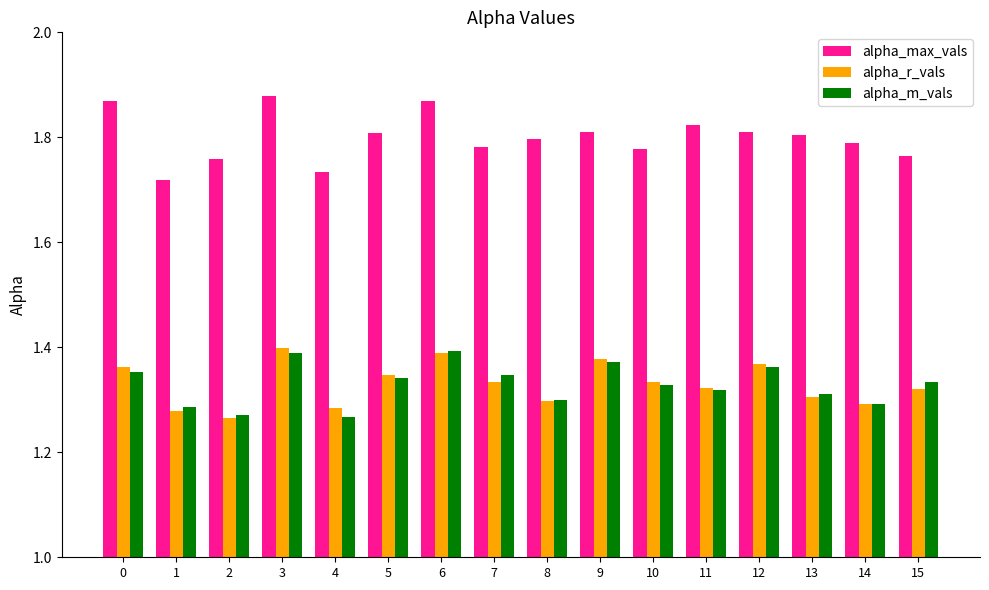

Is the value of alpha_r_vals at 6 greater than the value of alpha_max_vals at 6?

No